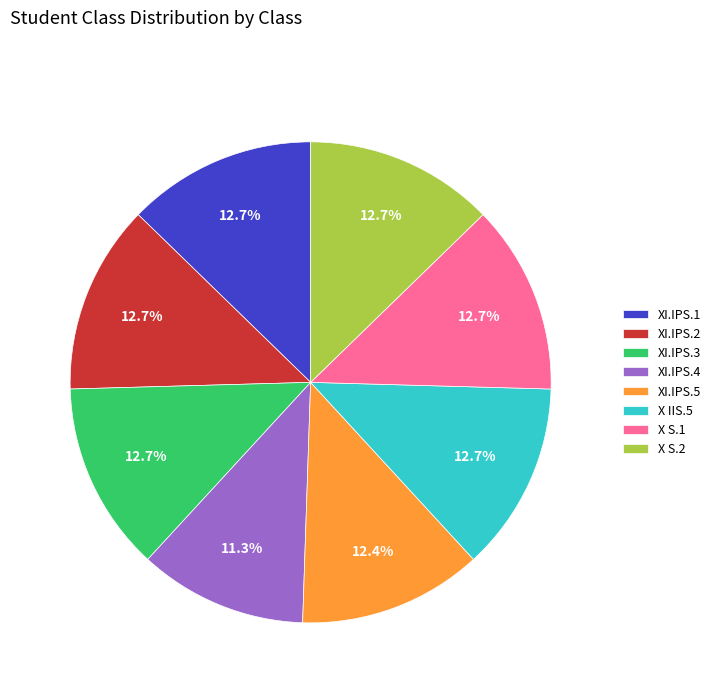

Does any single category account for the majority?

No